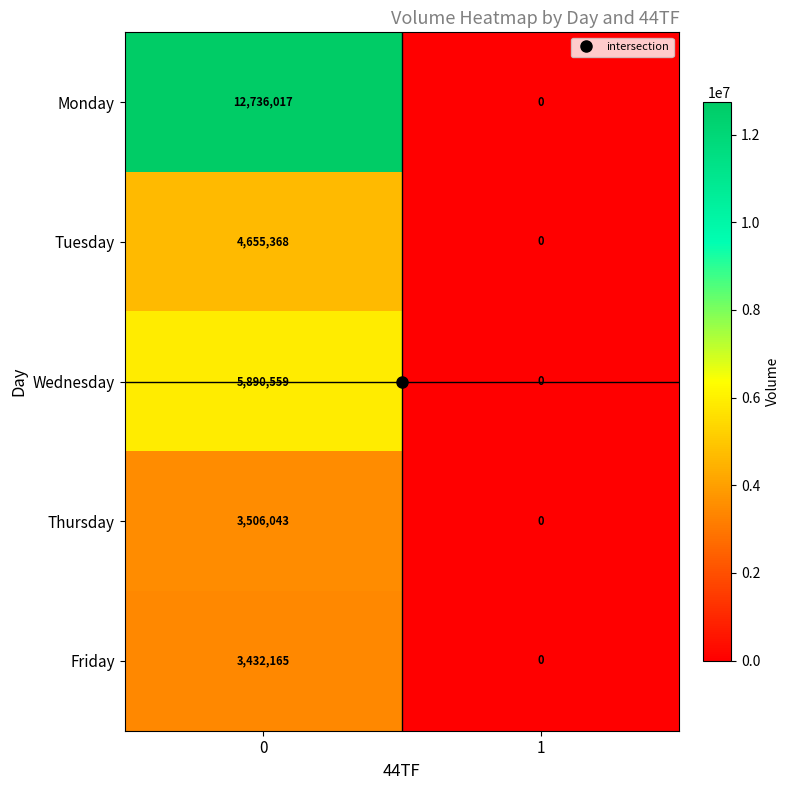

Between 0 and 1, which series saw the biggest shift?

Monday